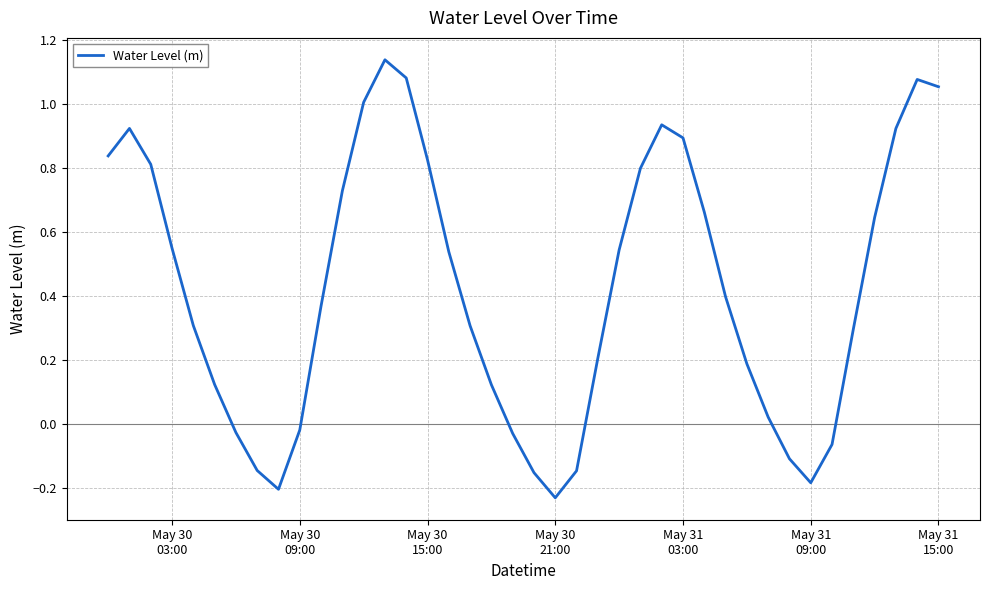

What is the difference between the maximum and minimum values?

1.4